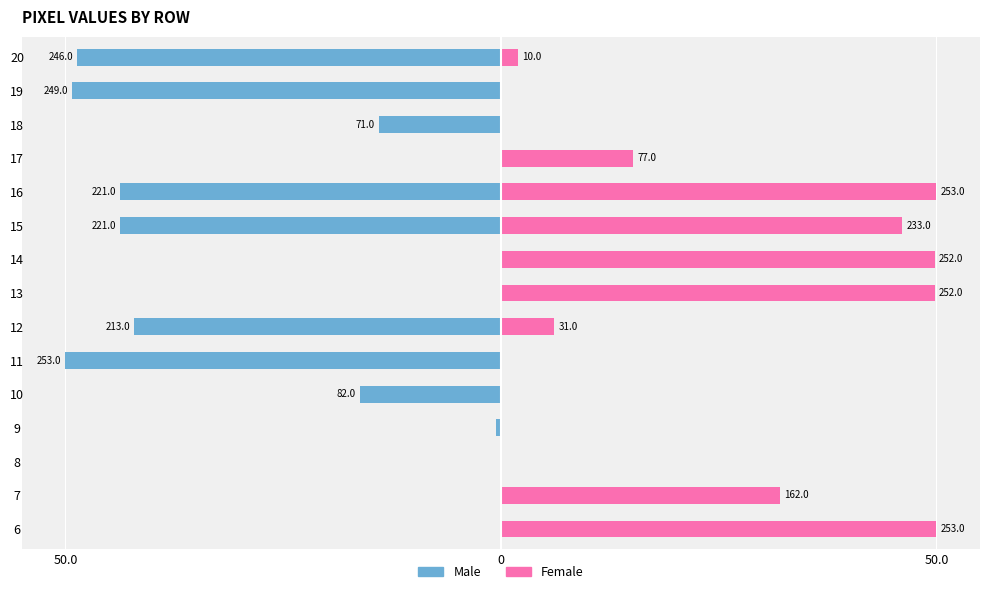

Which series has the largest total across all categories?

Female